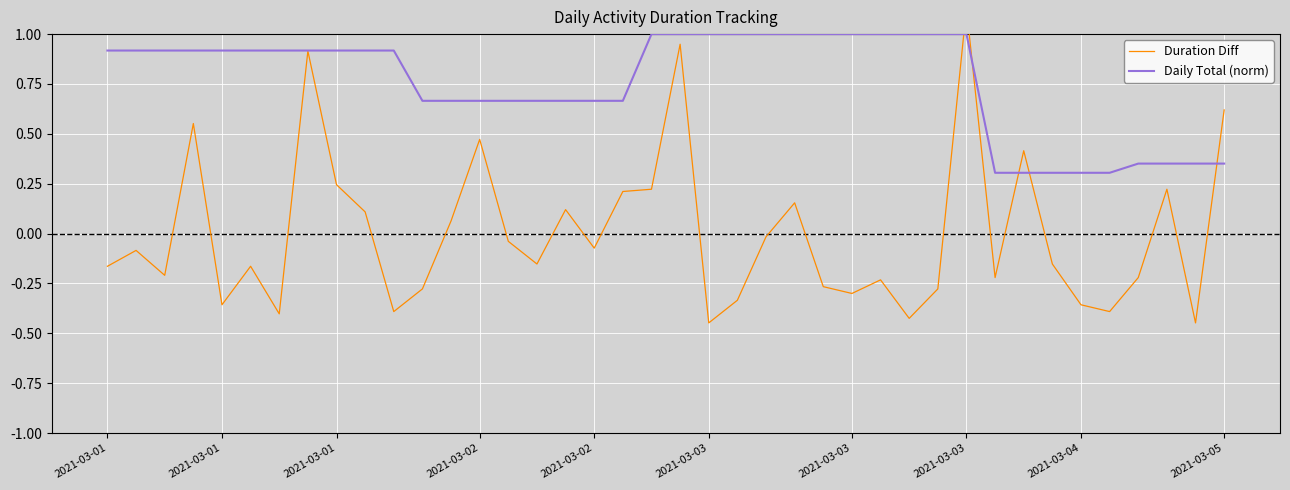

What are all the series names shown in the legend?

Duration Diff, Daily Total (norm)